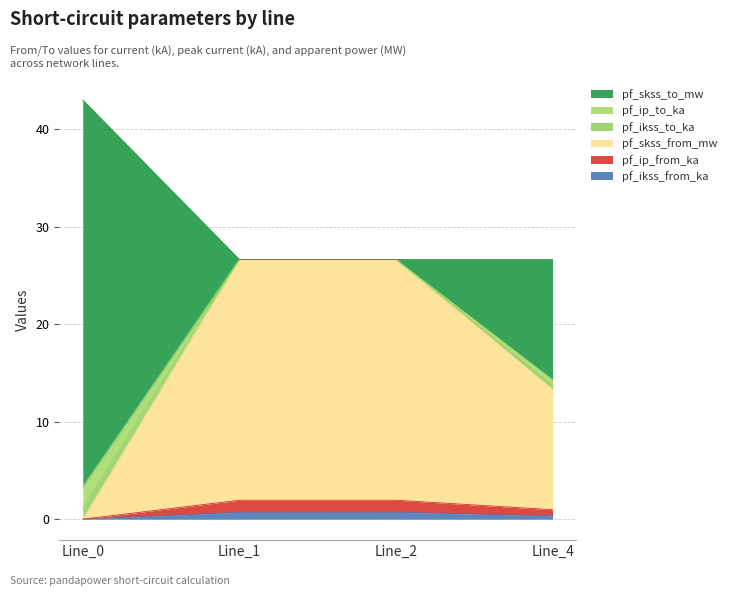

What is the sum of the pf_ikss_from_ka values at Line_0 and Line_2?

0.7